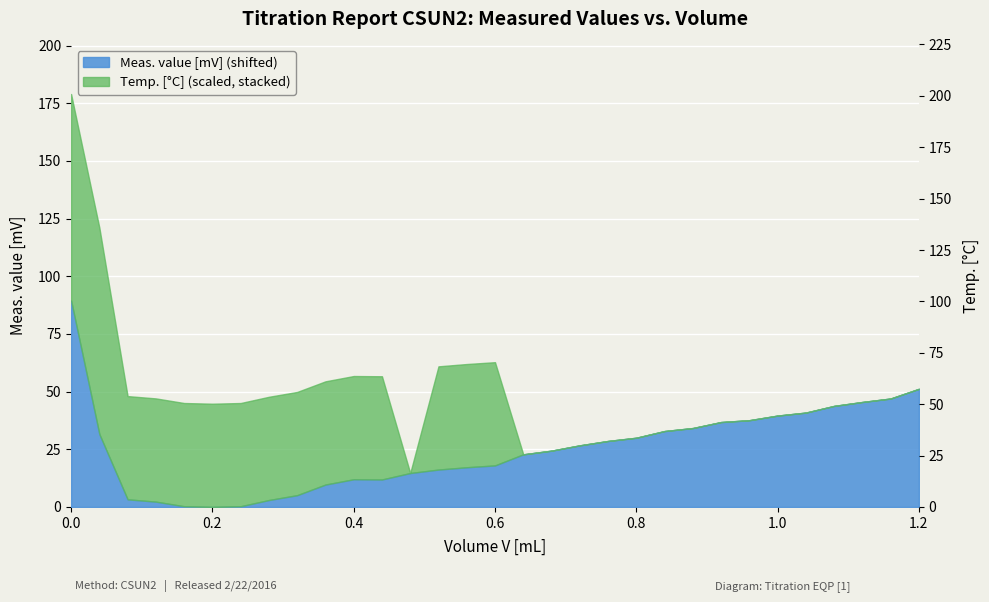

What is the label of the 25th point from the left?

0.96